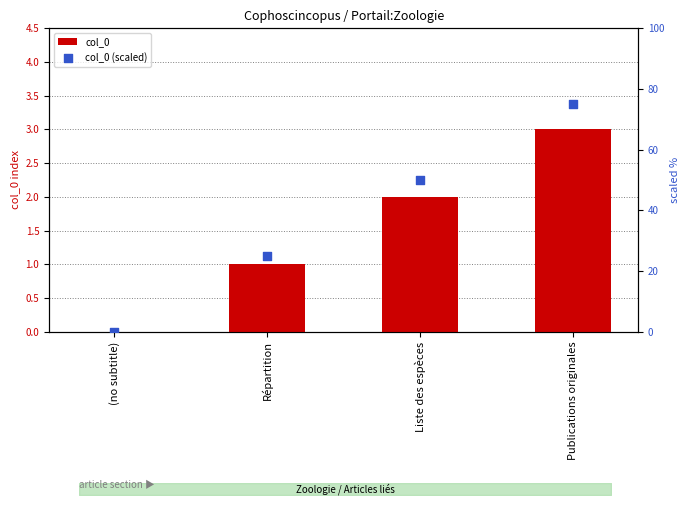

Which series reaches the maximum Y coordinate?

col_0 (scaled)